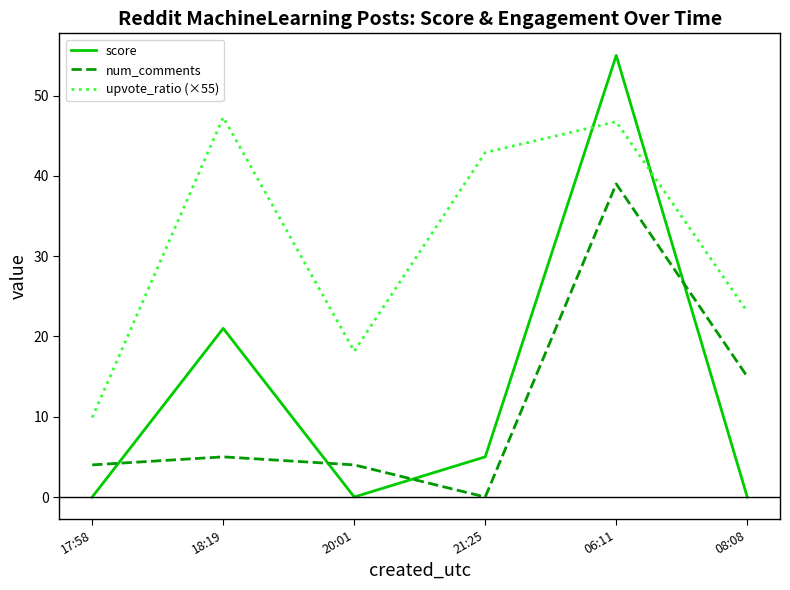

Reading left to right, transcribe all the data shown in this chart.

score: 0.0	21.0	0.0	5.0	55.0	0.0
num_comments: 4.0	5.0	4.0	0.0	39.0	15.0
upvote_ratio (×55): 9.9	47.3	18.2	42.9	46.8	23.1